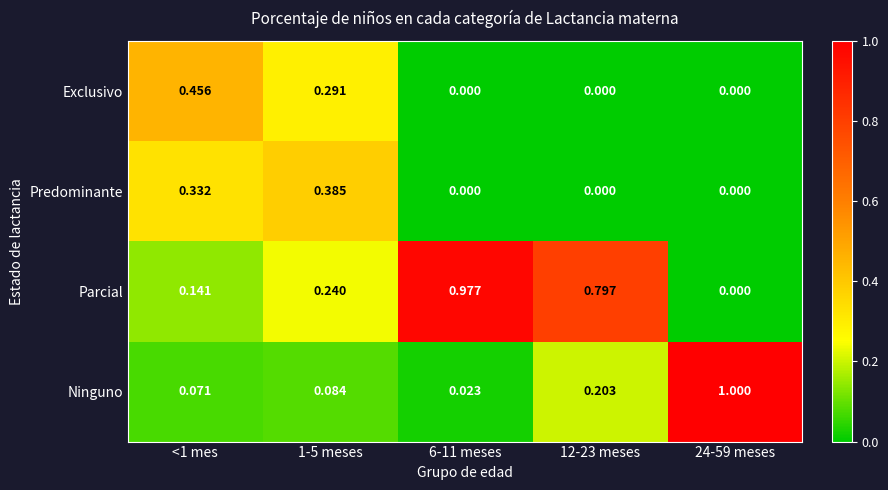

Between 1-5 meses and 6-11 meses, which series saw the biggest shift?

Parcial